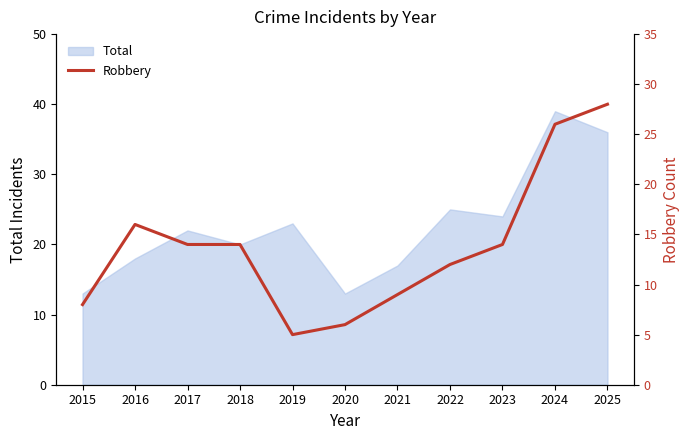

Where is Total nearest to the value 26?

2022